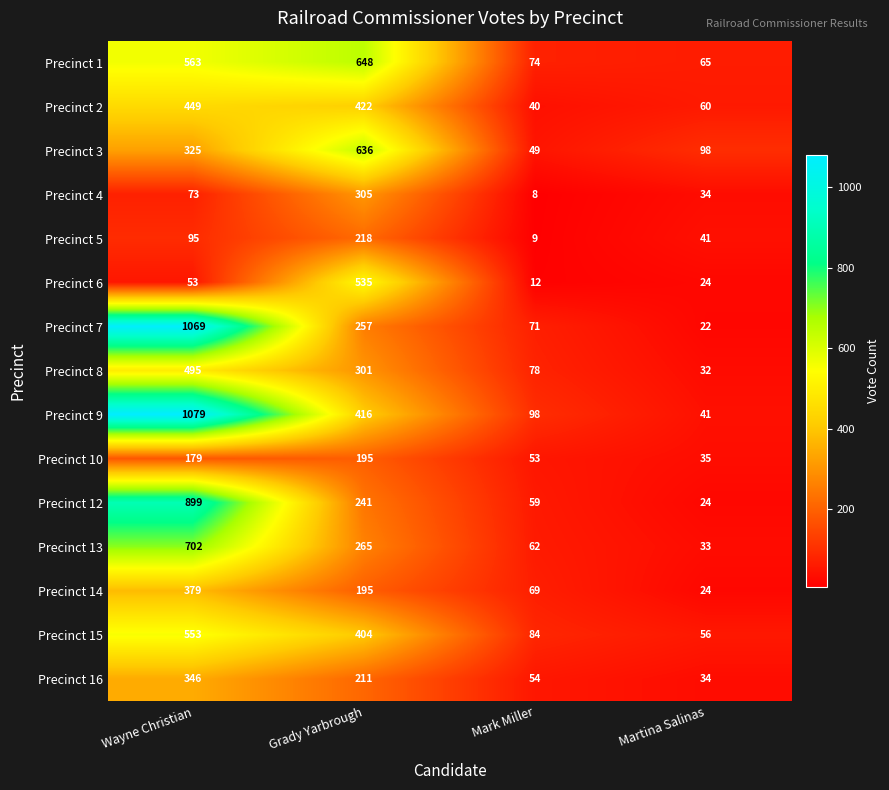

What is the sum of the Precinct 6 values at Martina Salinas and Mark Miller?

36